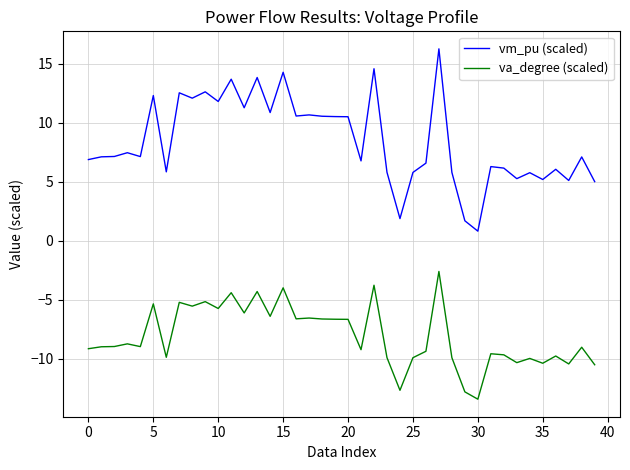

What is the difference between the maximum and minimum values in the va_degree (scaled) series?

10.8